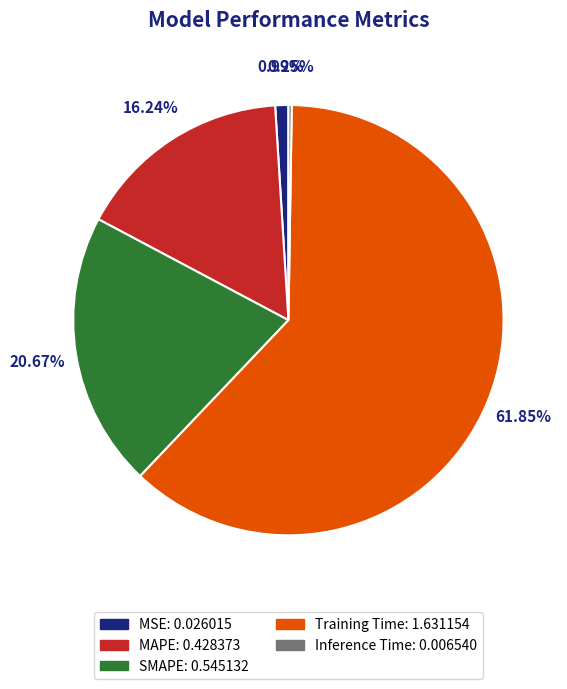

Combined, do MSE and MAPE account for over 50%?

No